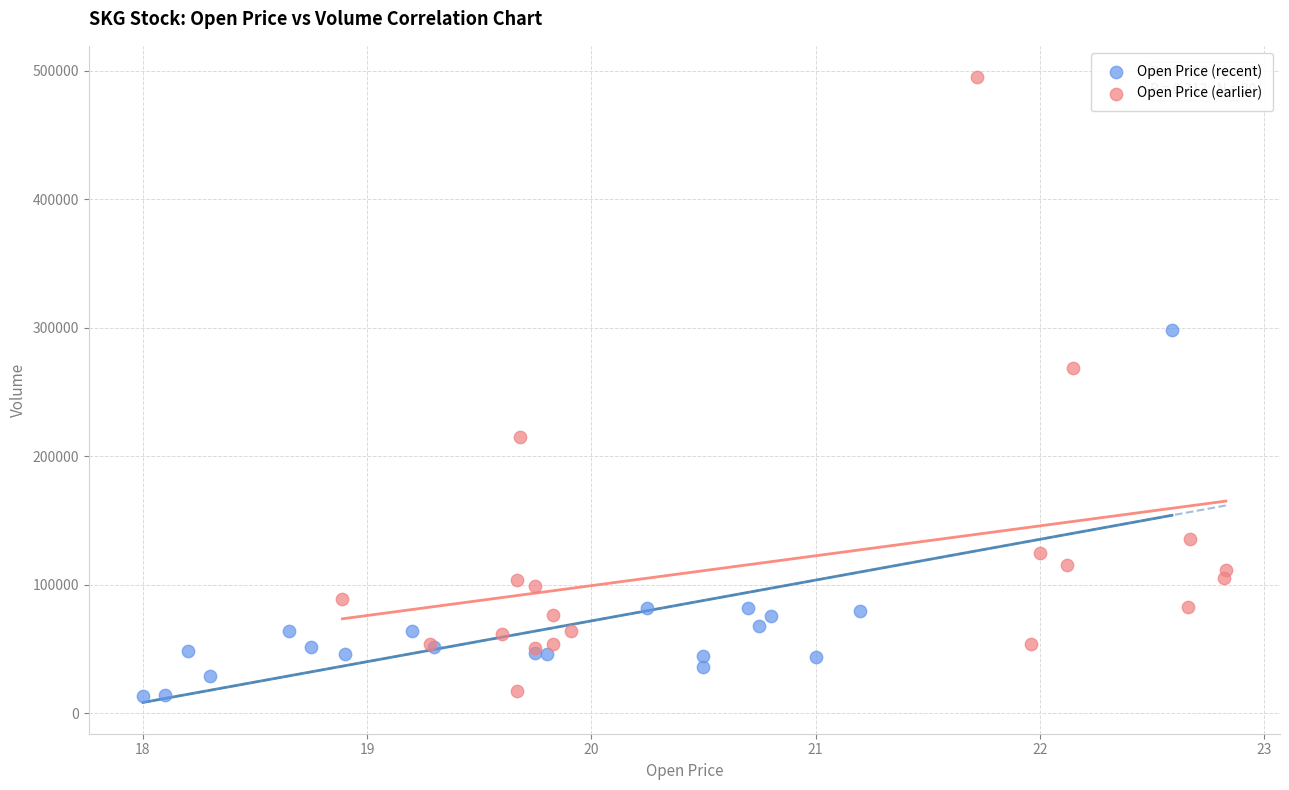

Which series has the widest spread of Y values?

Open Price (earlier)